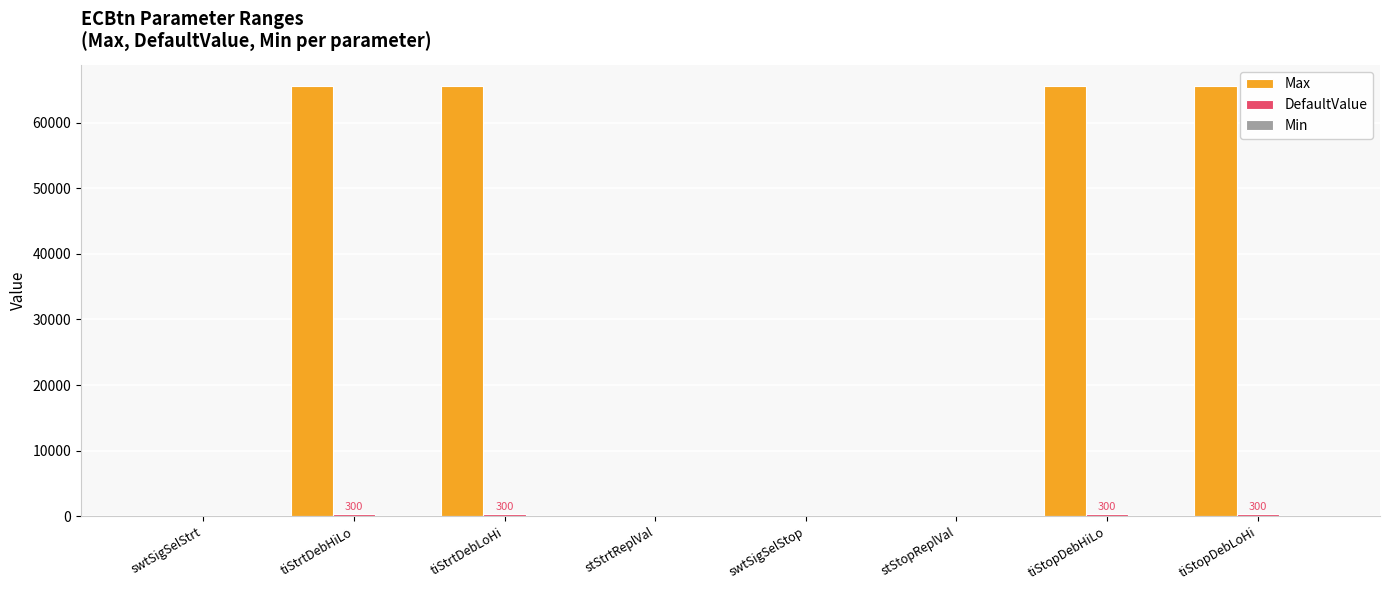

Which series has the largest total across all categories?

Max